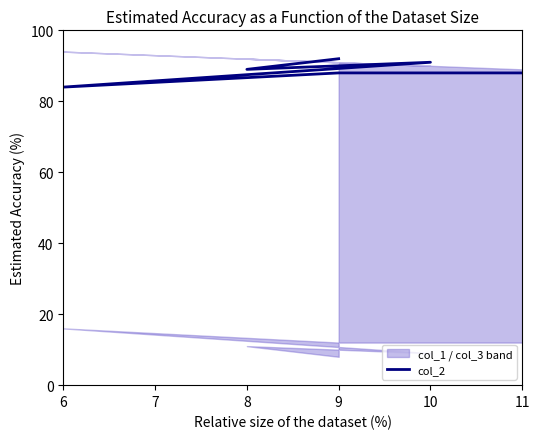

True or false: there are more than 2 points higher than both neighbors.

False